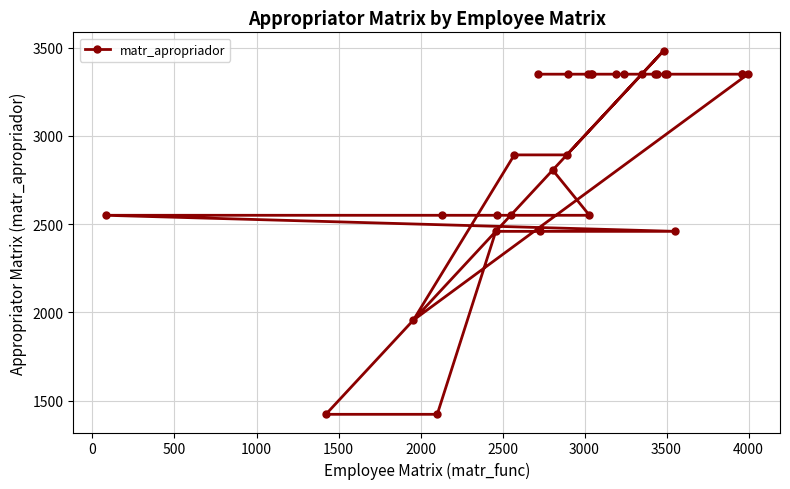

Does the chart have visible grid lines?

Yes